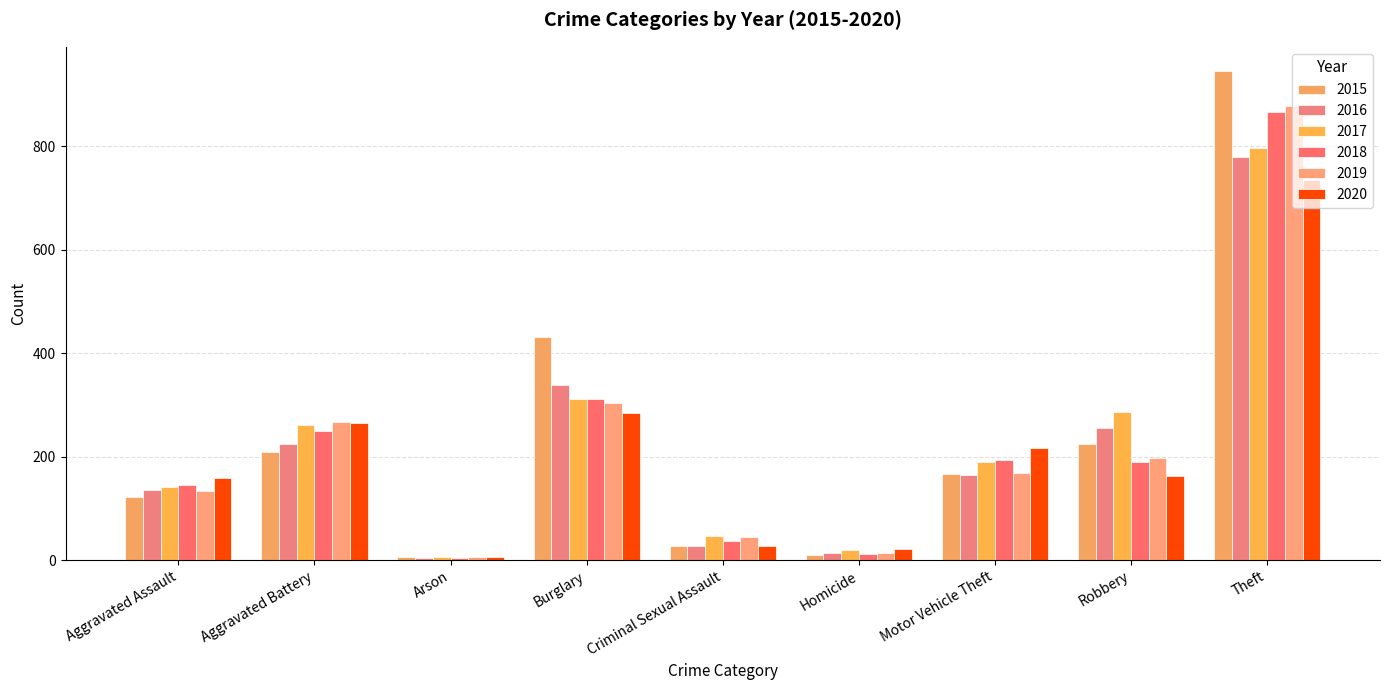

Where is 2015 nearest to the value 476?

Burglary